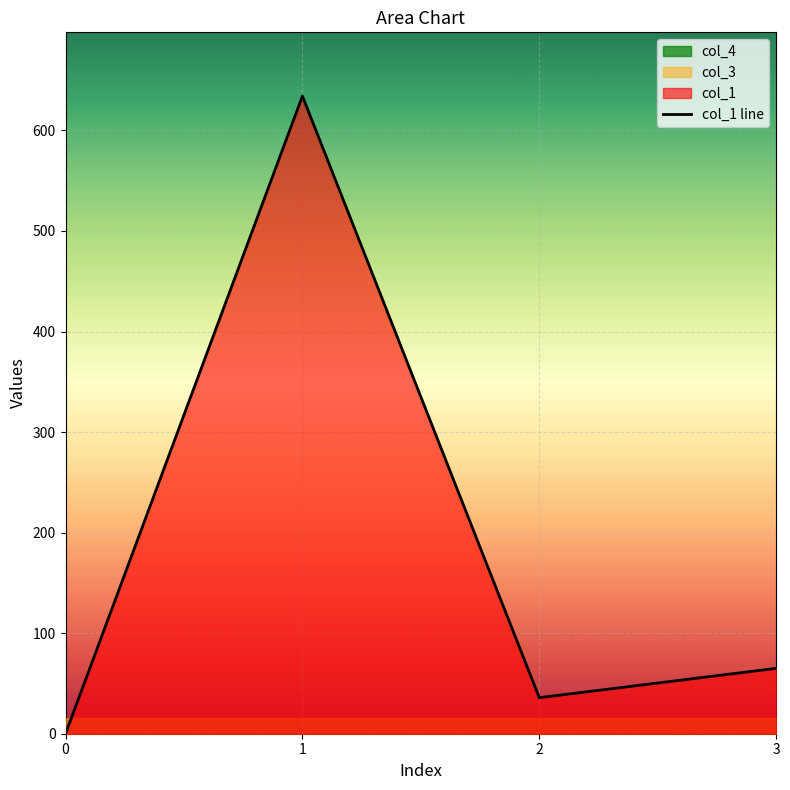

True or false: the data shows 65.0 at 3.

True